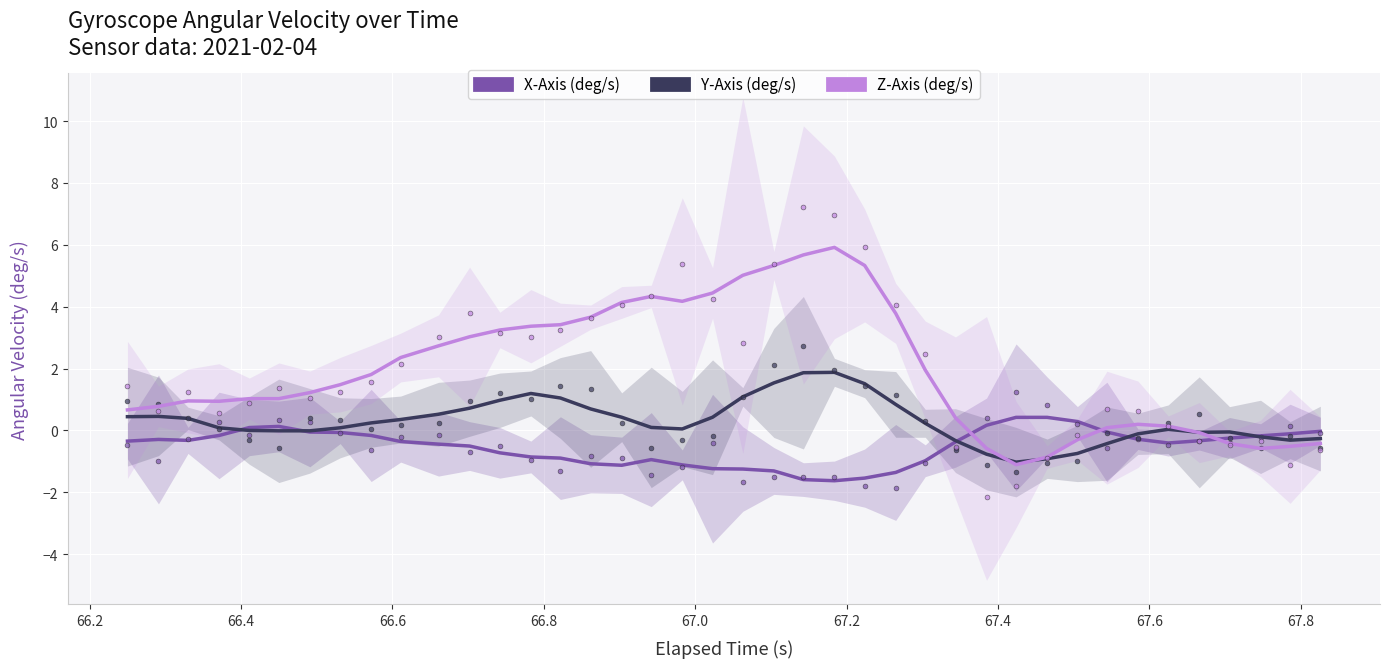

What is the minimum value shown in the chart?

-1.6